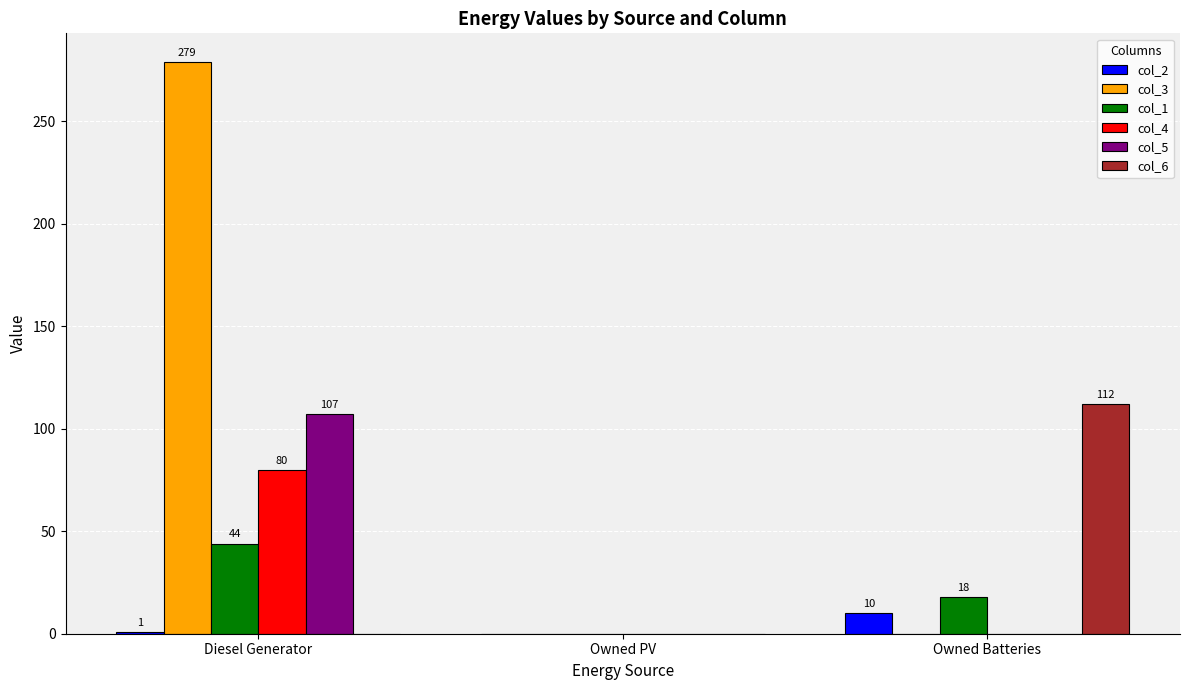

What is the greatest value displayed?

279